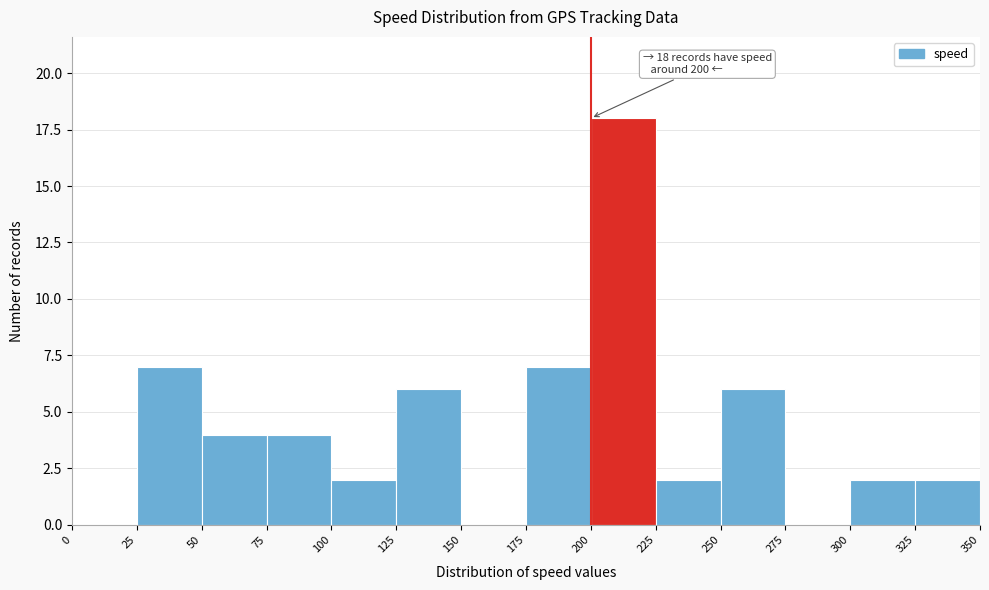

Which range on the x-axis has the tallest bar?

200 to 225